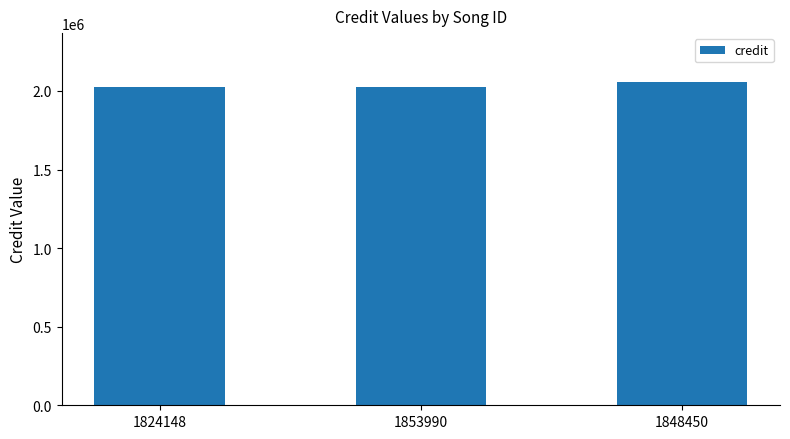

What is the ratio of the value at 1848450 to the value at 1853990?

1.0